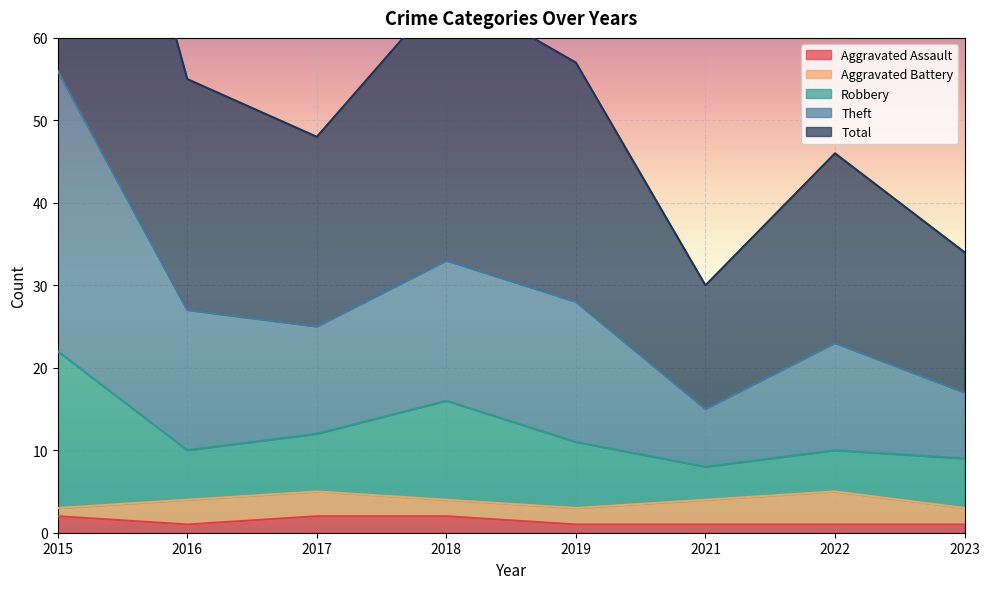

How many interior local valleys does the Total series have?

2